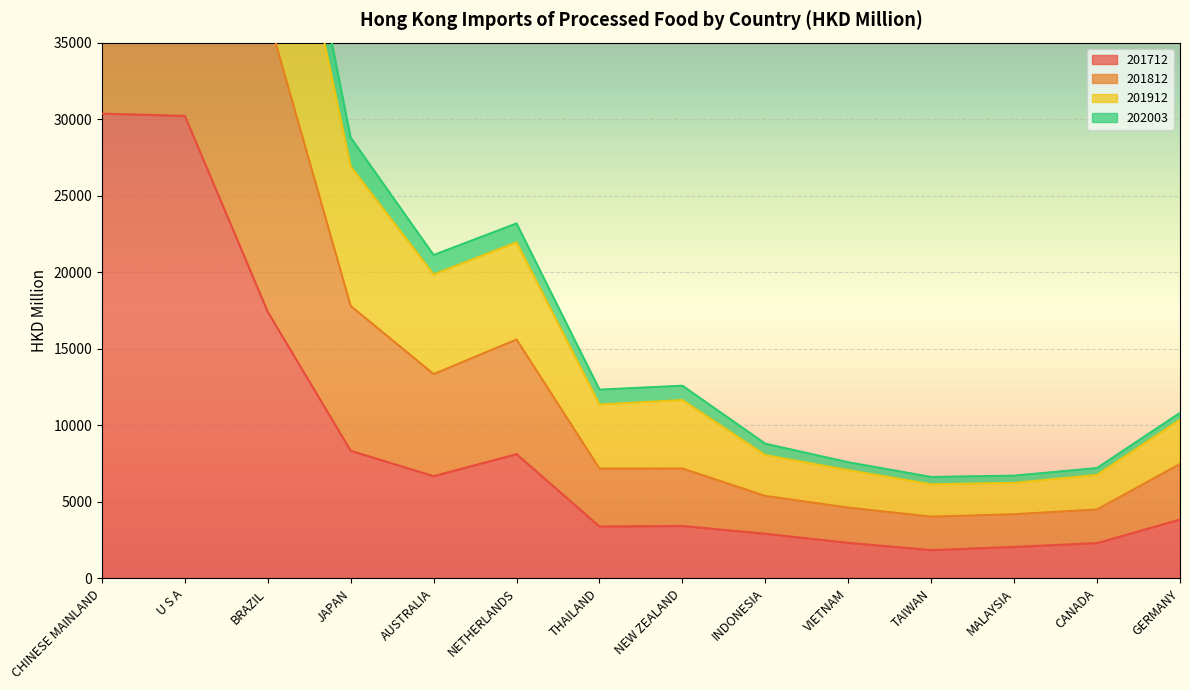

True or false: 201712 has a value of 30211.0 at U S A.

True